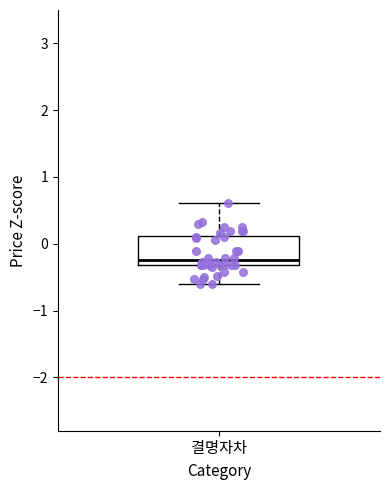

Transcribe this box plot: give where the median line is, the range the box spans, and where the two whiskers end, as read against the y-axis. The values are not printed on the chart, so give them approximately, as read against the axis.

median -0.2, box -0.3 to 0.1, whiskers -0.6 to 0.6